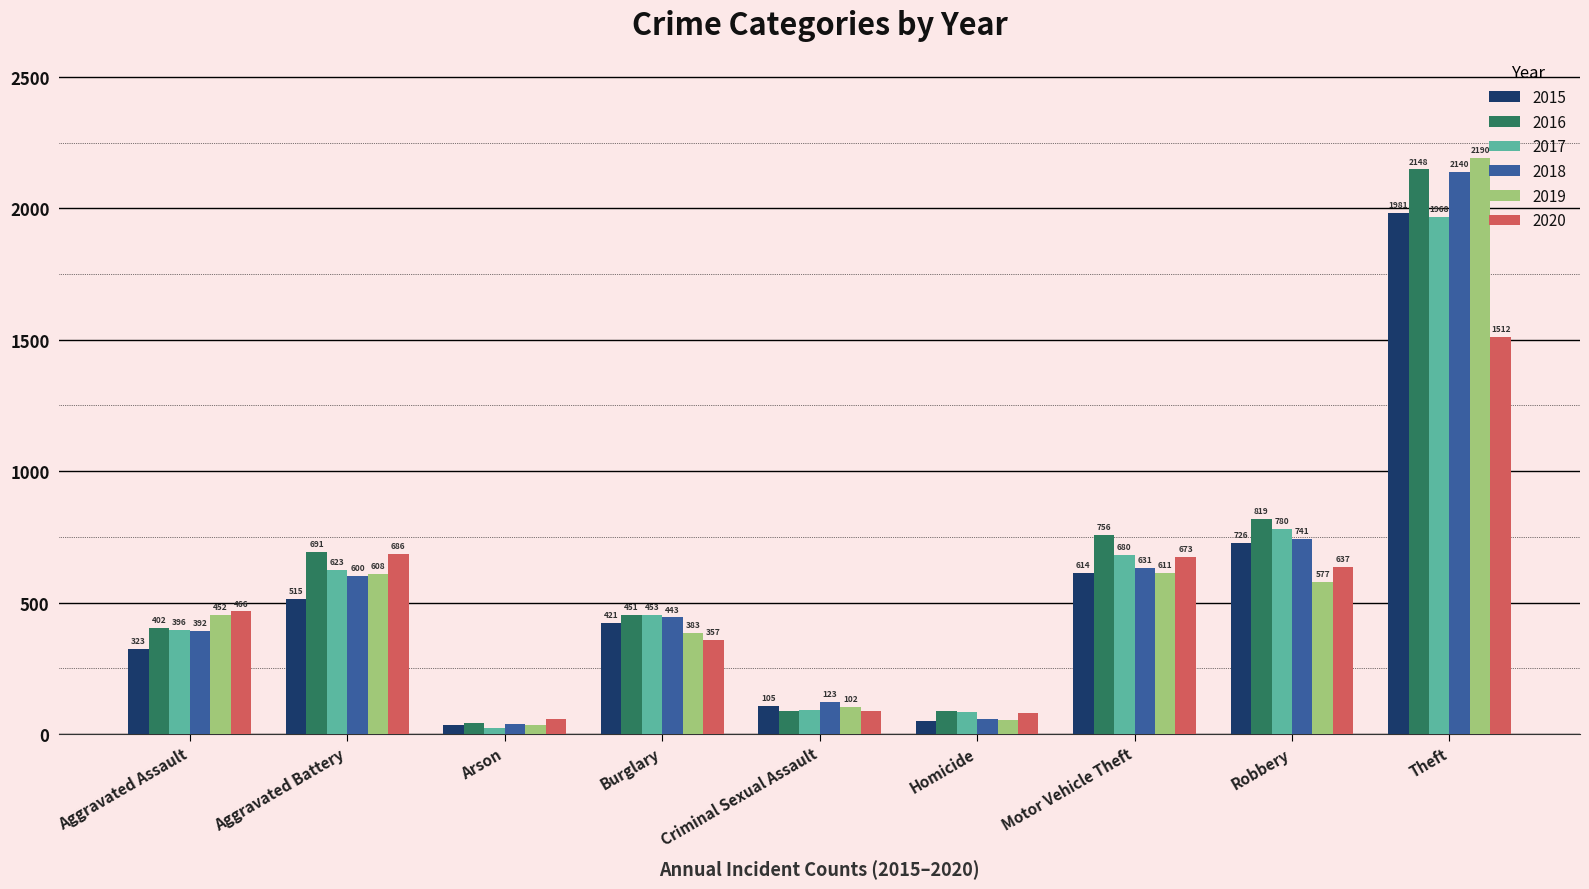

Between Aggravated Battery and Arson, which series saw the biggest shift?

2016